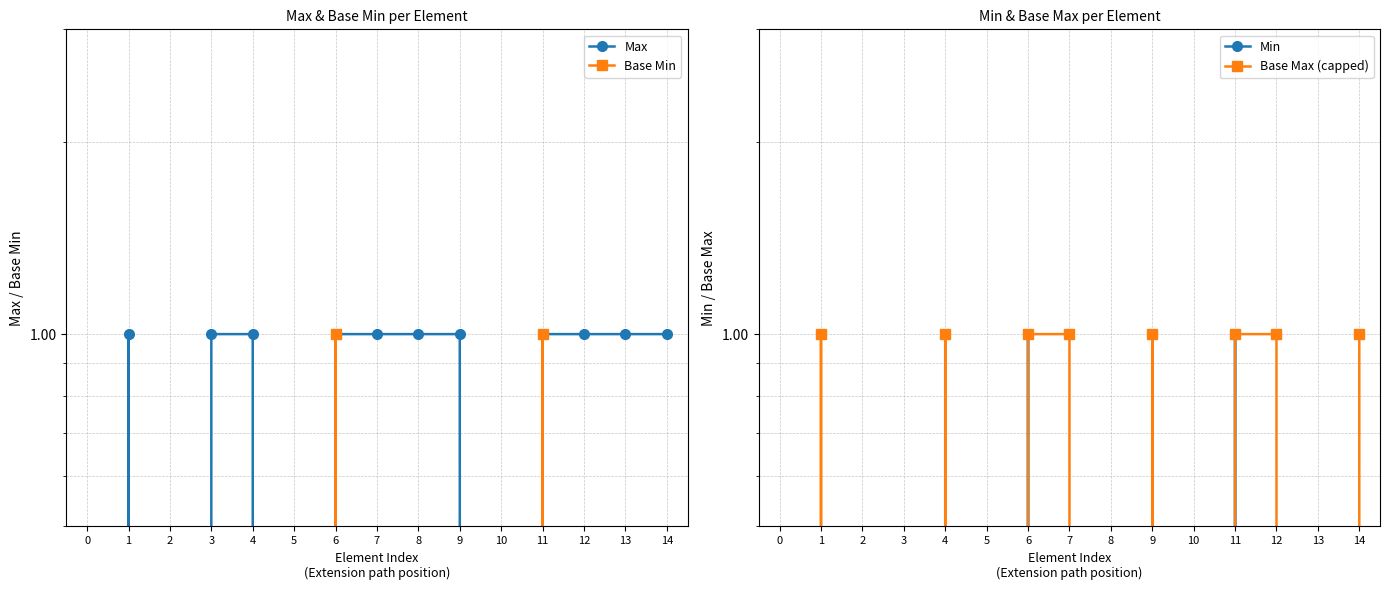

How many positive values does the Max series have?

11